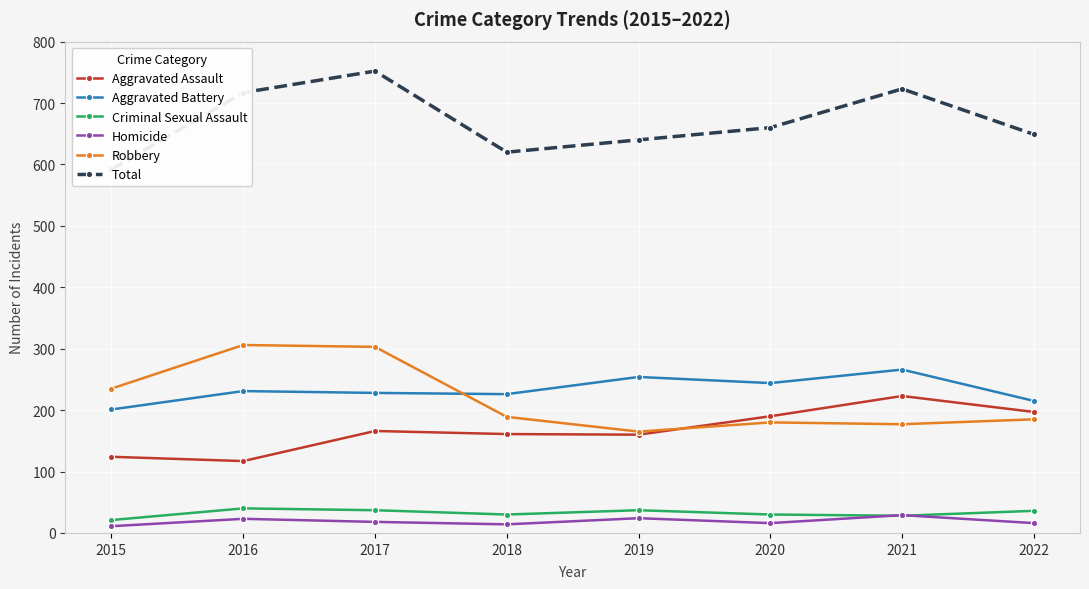

Which series has the largest range (max minus min)?

Total